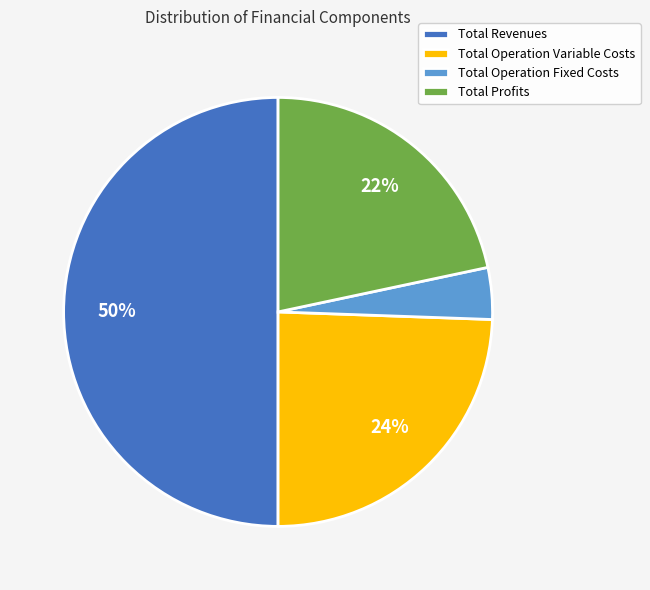

To the nearest percent, what percentage of the pie is Total Revenues?

50%